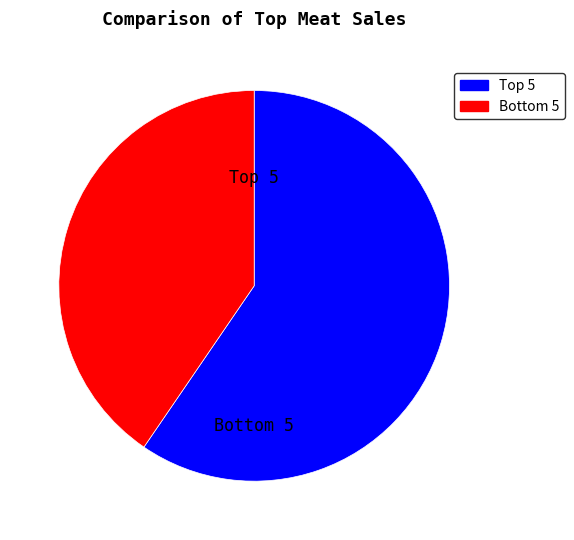

Is there any slice that represents more than half of the pie?

Yes